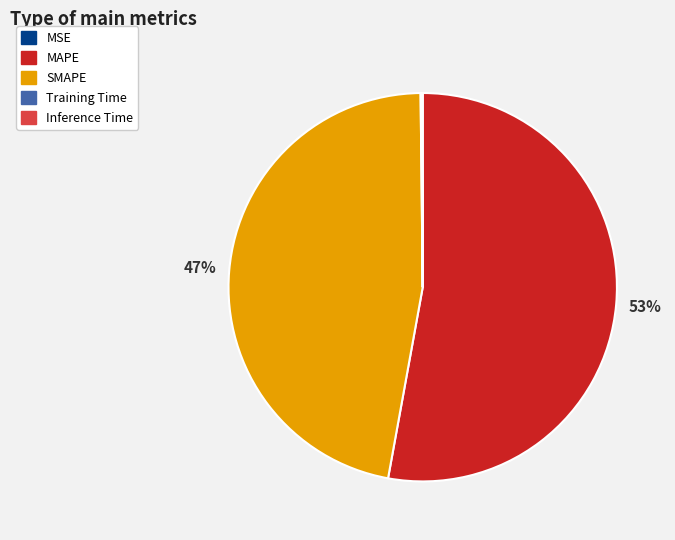

What is the majority slice?

MAPE